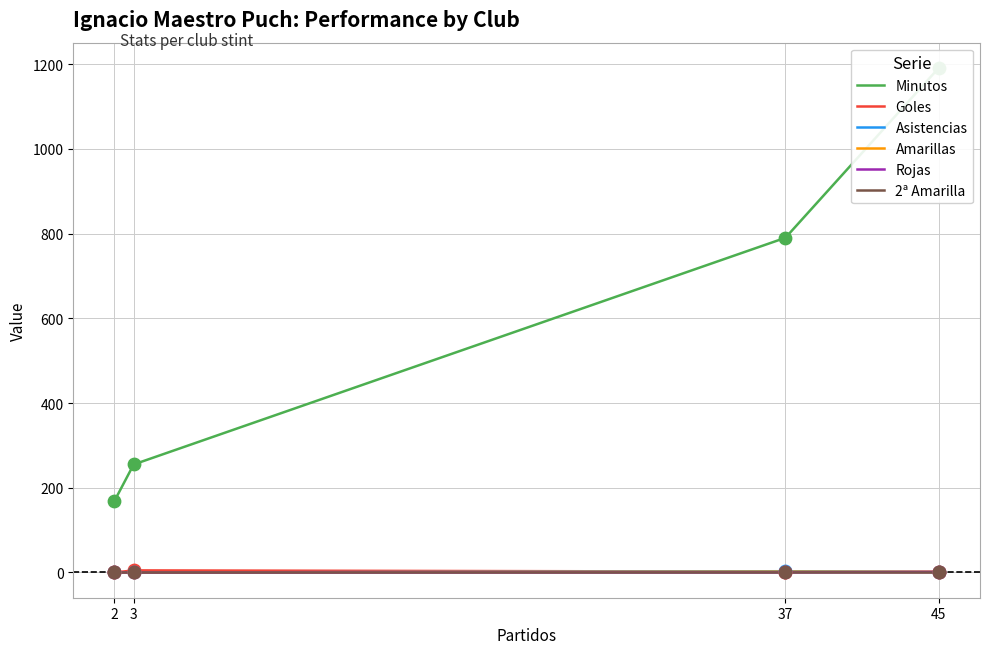

Which series has the largest total across all categories?

Minutos